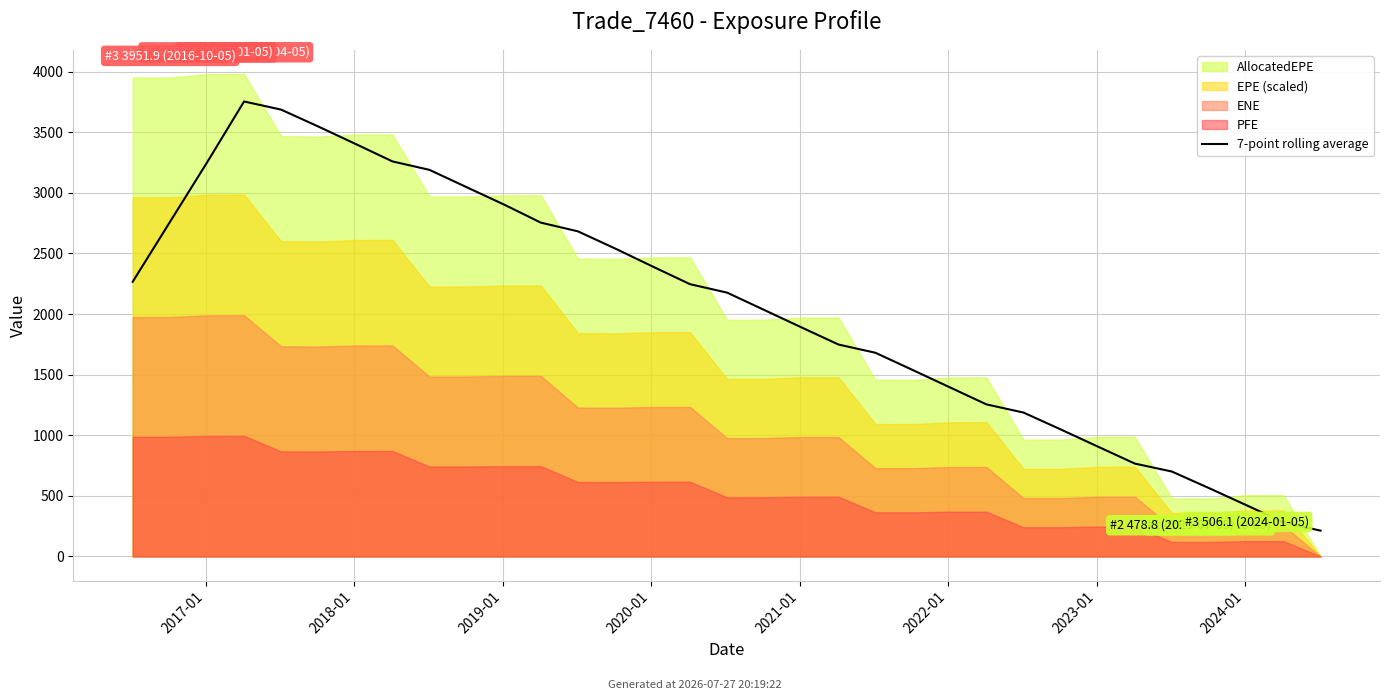

How many data points are above 2177?

17